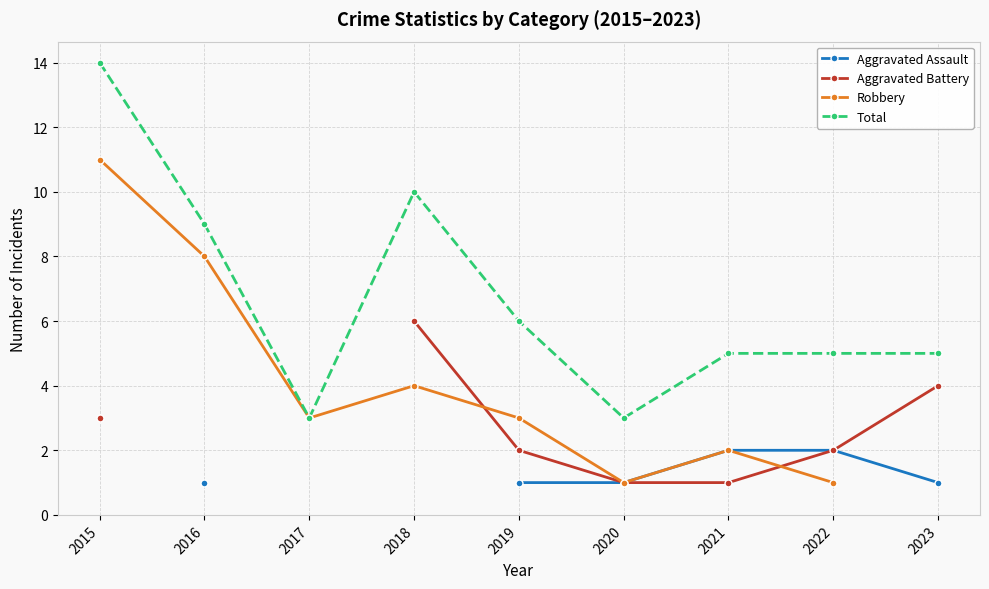

True or false: Robbery and Aggravated Assault intersect in this chart.

False